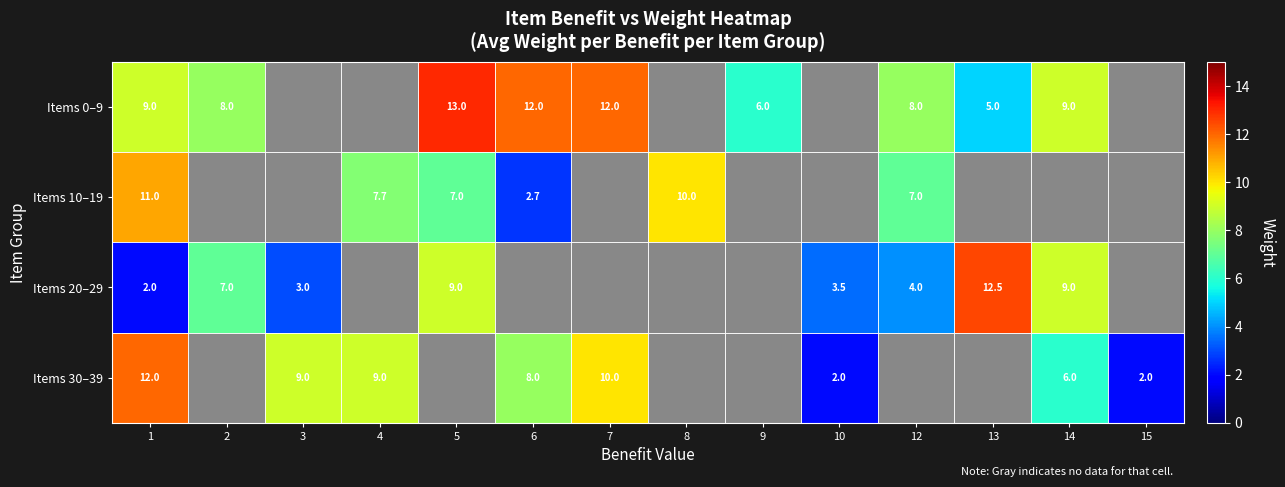

The Items 20–29 series shows 2.0 at 1. True or false?

True